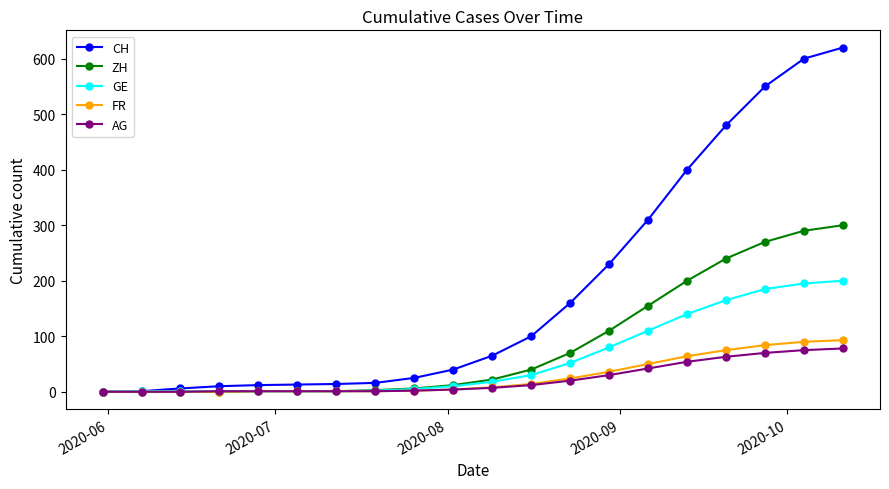

Which series has the largest total across all categories?

CH